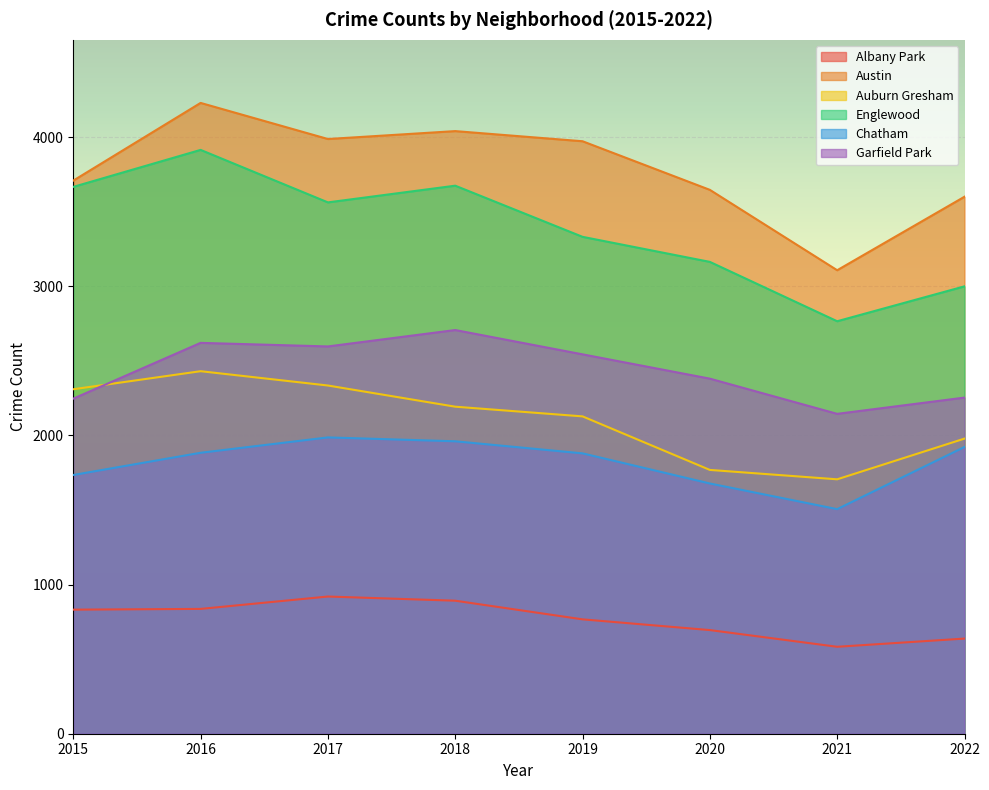

What is the spread (max minus min) of values at 2015?

2877